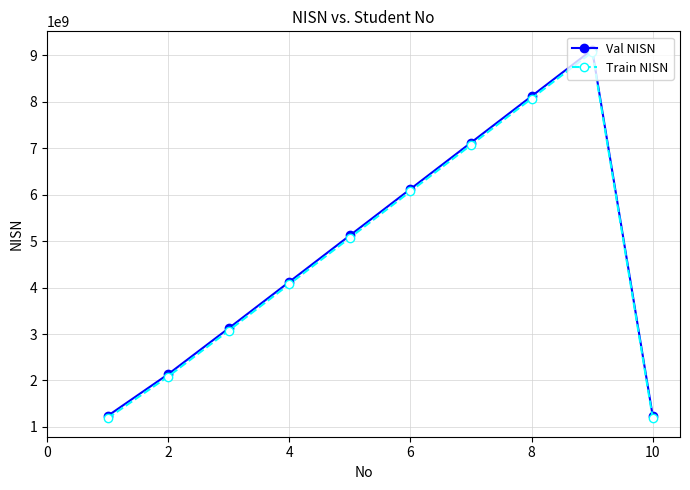

In Val NISN, how many points are higher than both neighbors (excluding endpoints)?

1